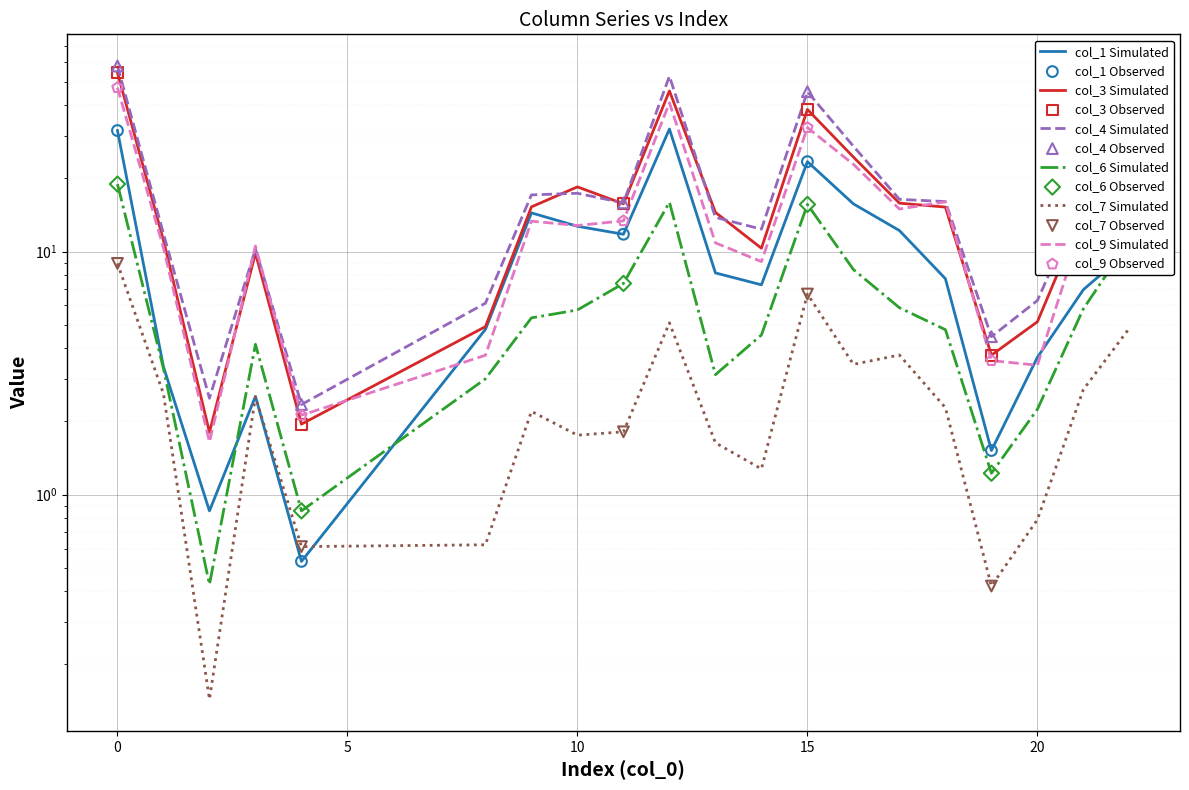

Which series contains the highest Y value?

col_4